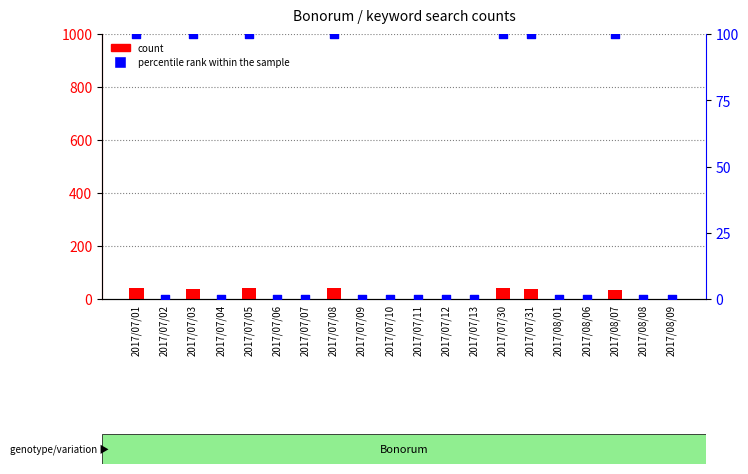

At which category is the sum across all series the highest?

2017/07/01